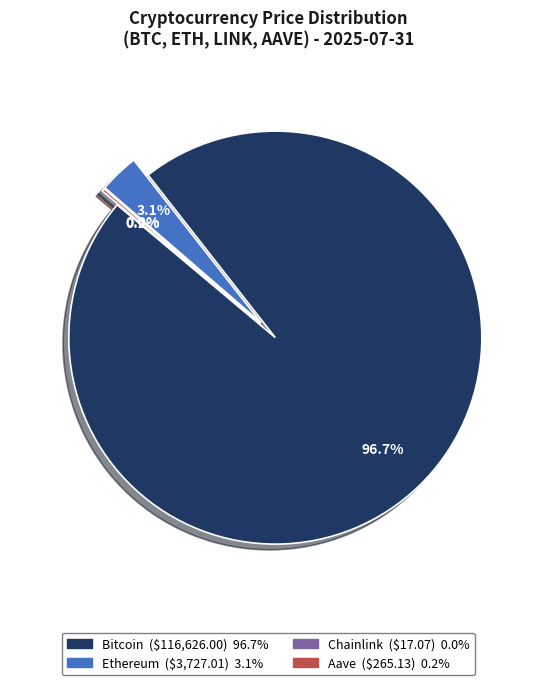

Which slice is the smallest?

Chainlink